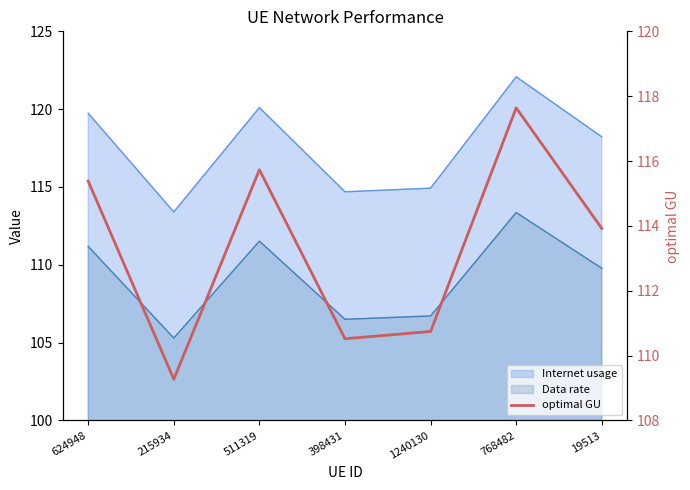

What is the label of the 4th point from the left?

398431